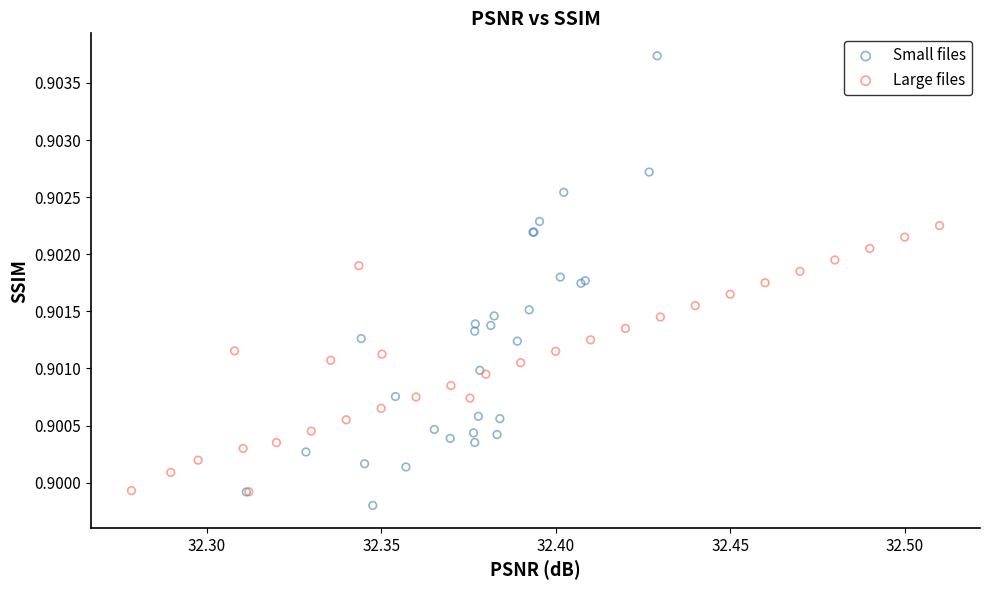

Which series has the widest spread of Y values?

Small files